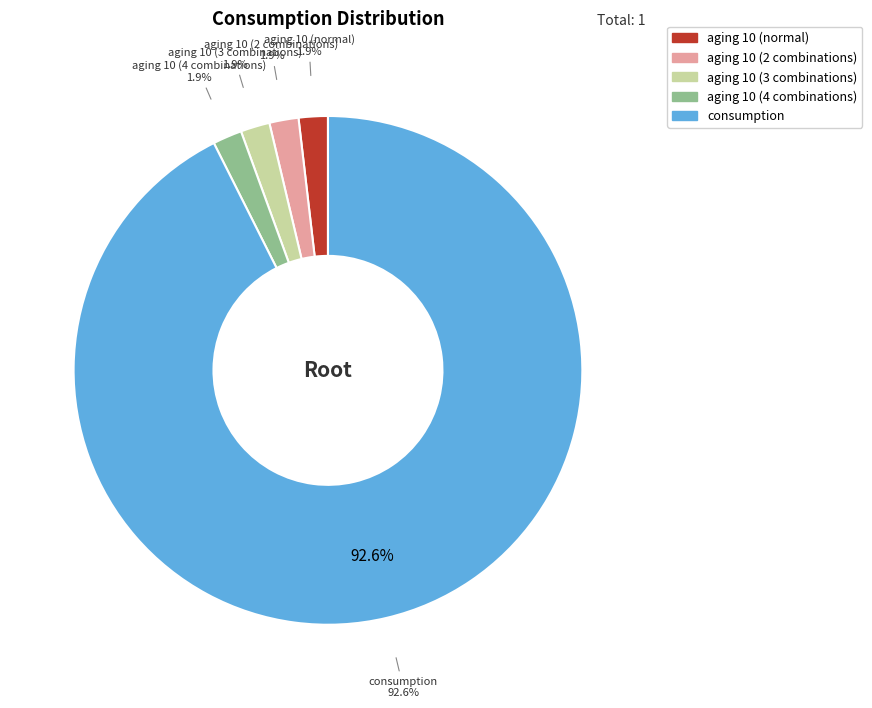

The consumption_21 slice represents 15% of the pie. True or false?

False